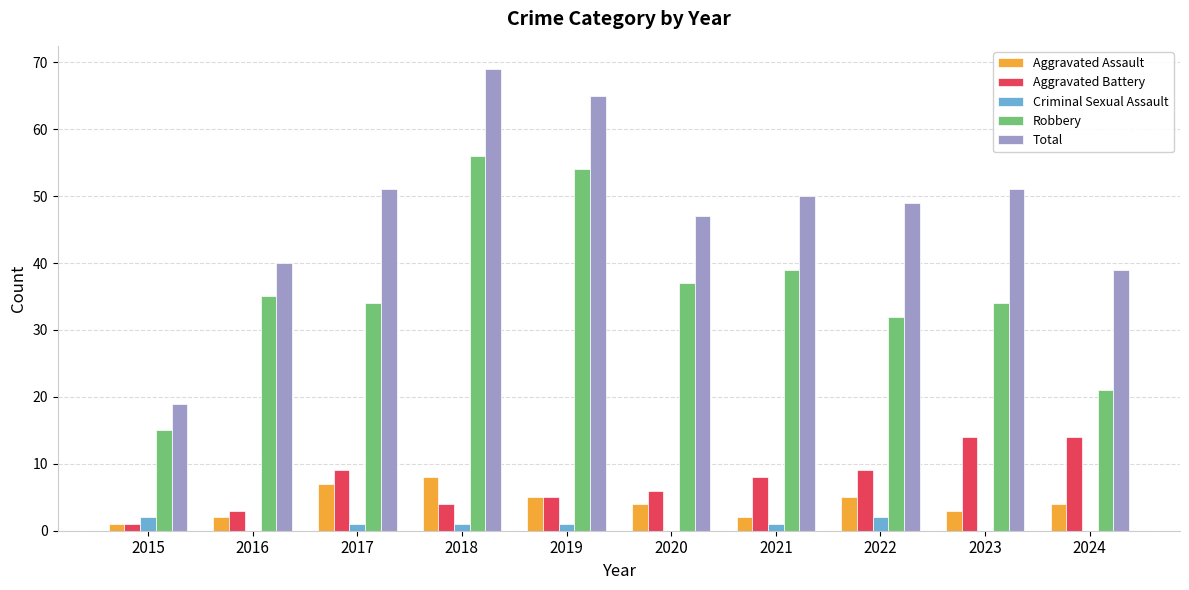

What is the highest value of the Robbery series?

56